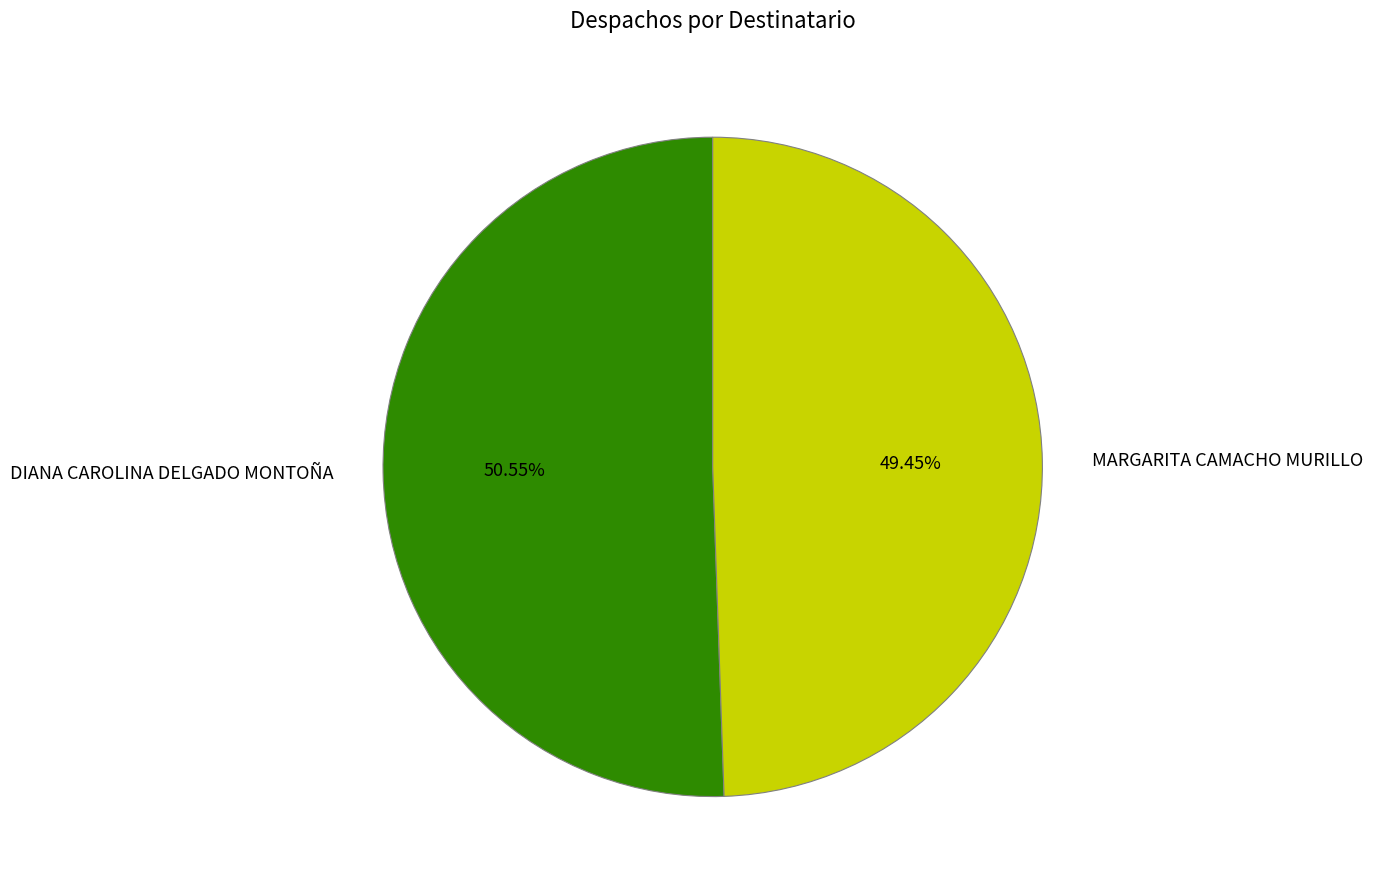

To the nearest percent, what is the difference between the largest and smallest slice percentages?

1%